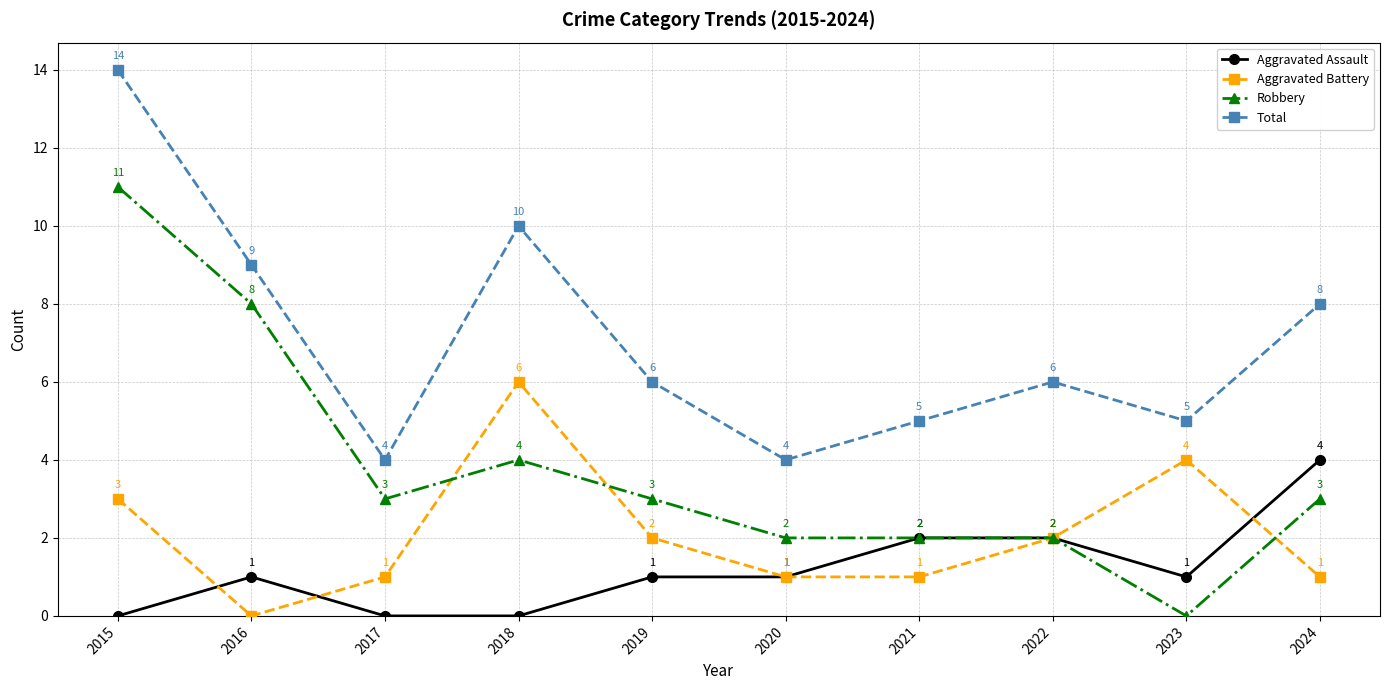

How many series are shown in this chart?

4